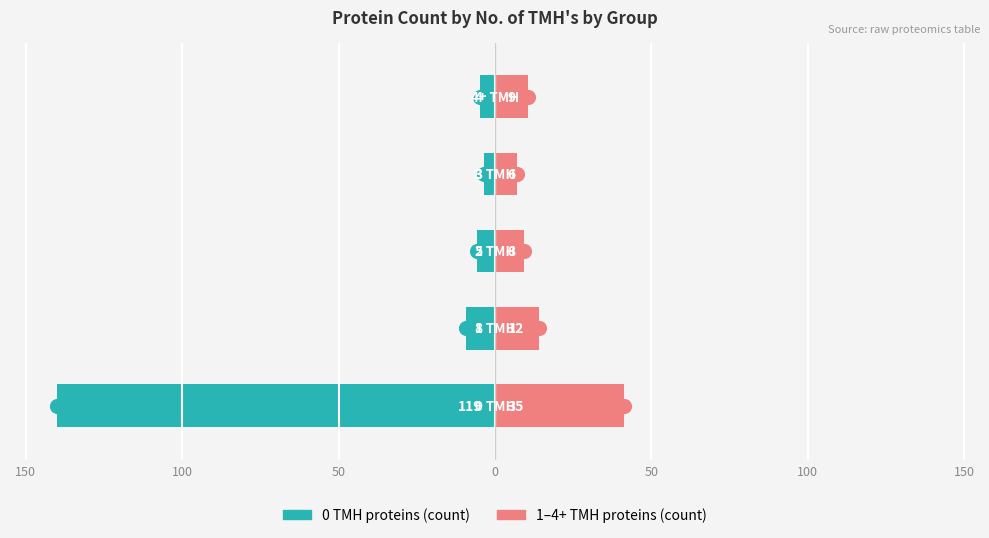

What is the minimum value shown in the chart?

-140.0